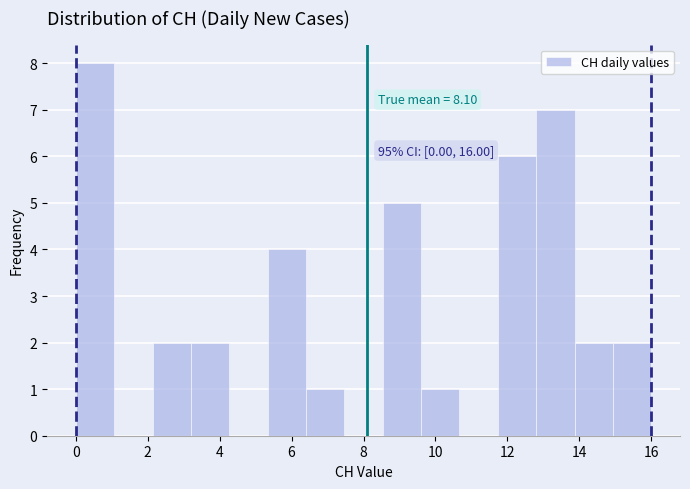

Over which range of the x-axis is the bar tallest?

0.0 to 1.0